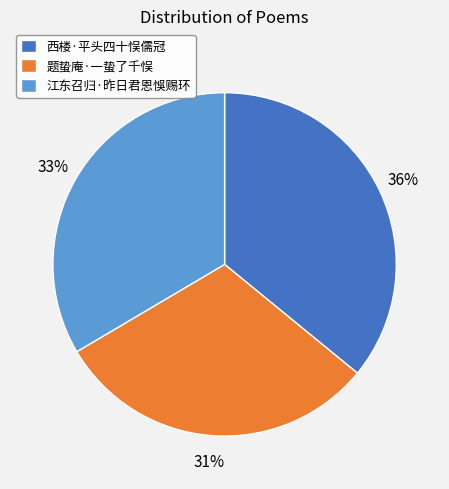

Does any single category account for the majority?

No